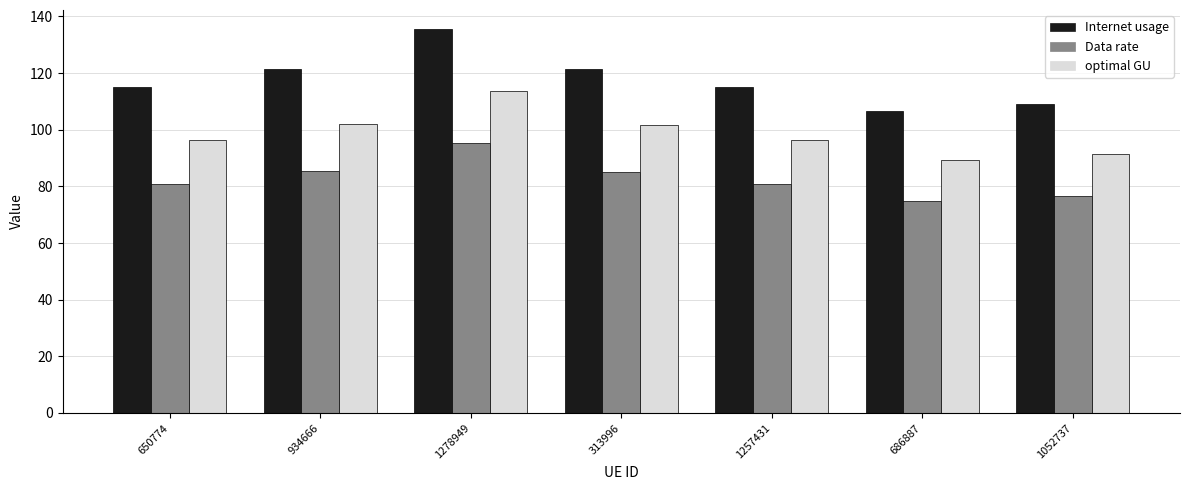

What value does the Data rate series have at 313996?

85.2